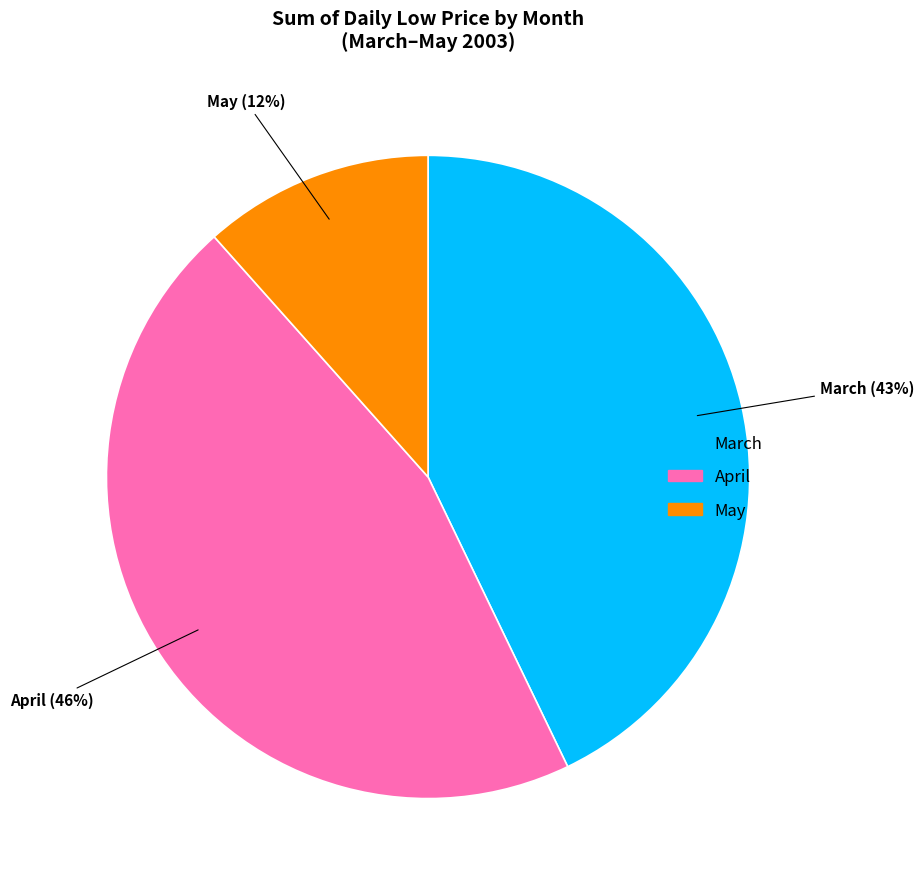

True or false: April accounts for 60% of the total.

False